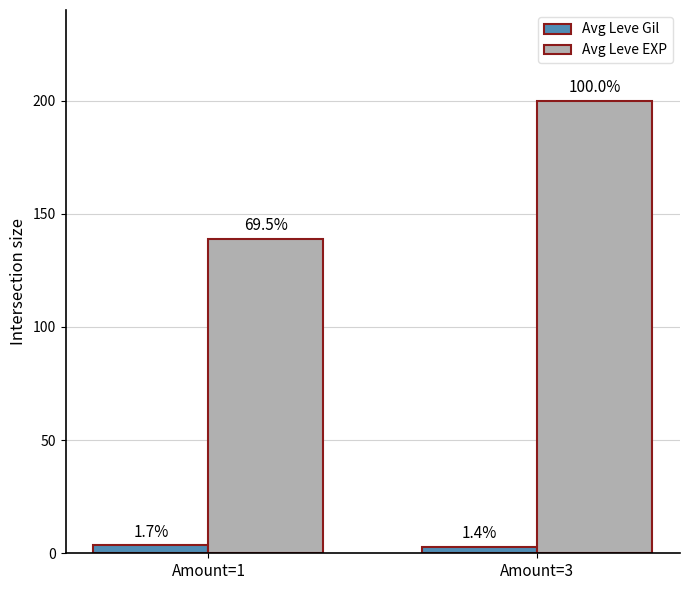

How many bars are there in total?

4